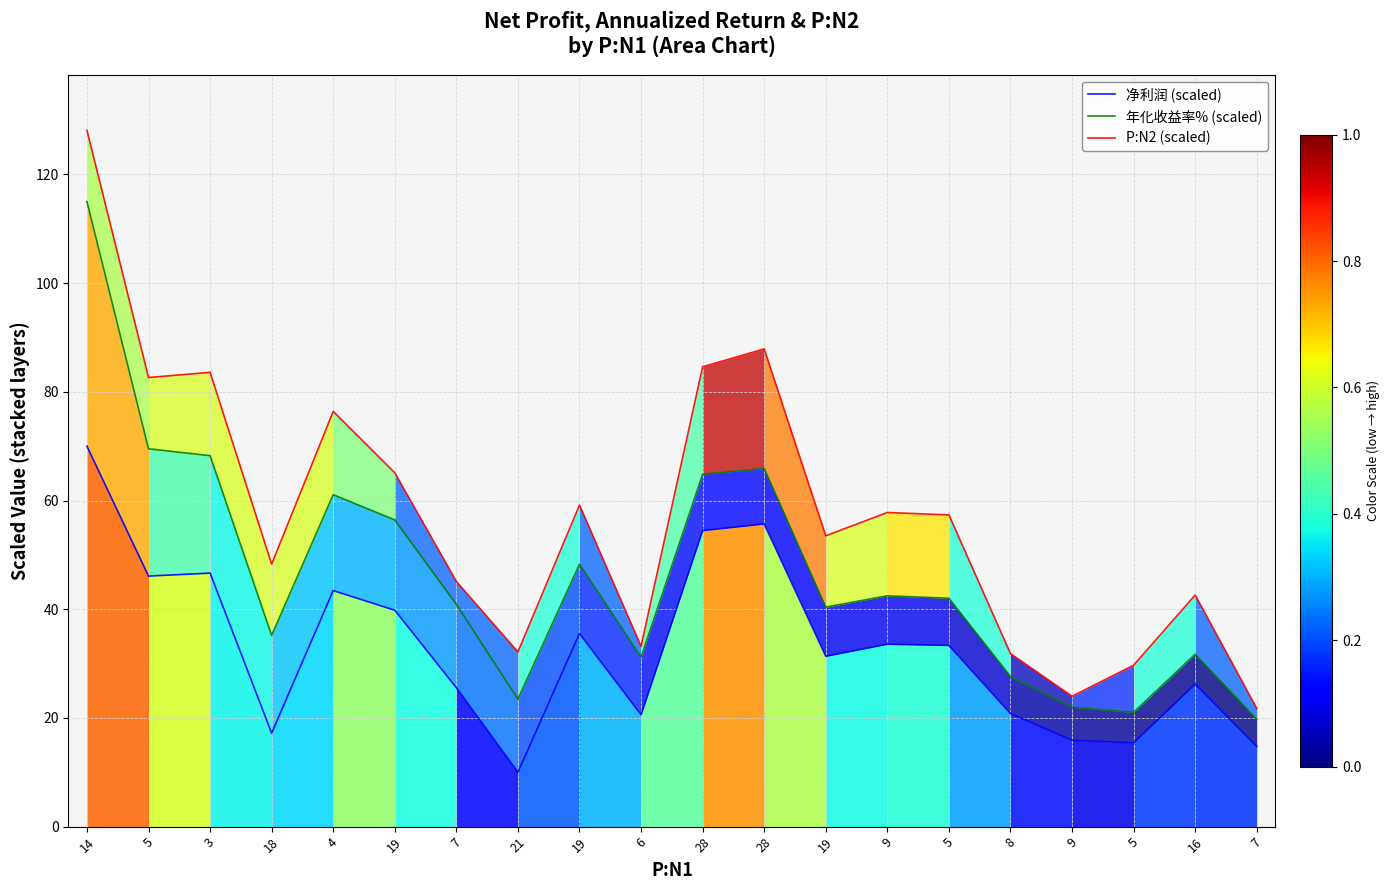

What is the difference between the P:N2 (scaled) values at 14 and 9?

104.1